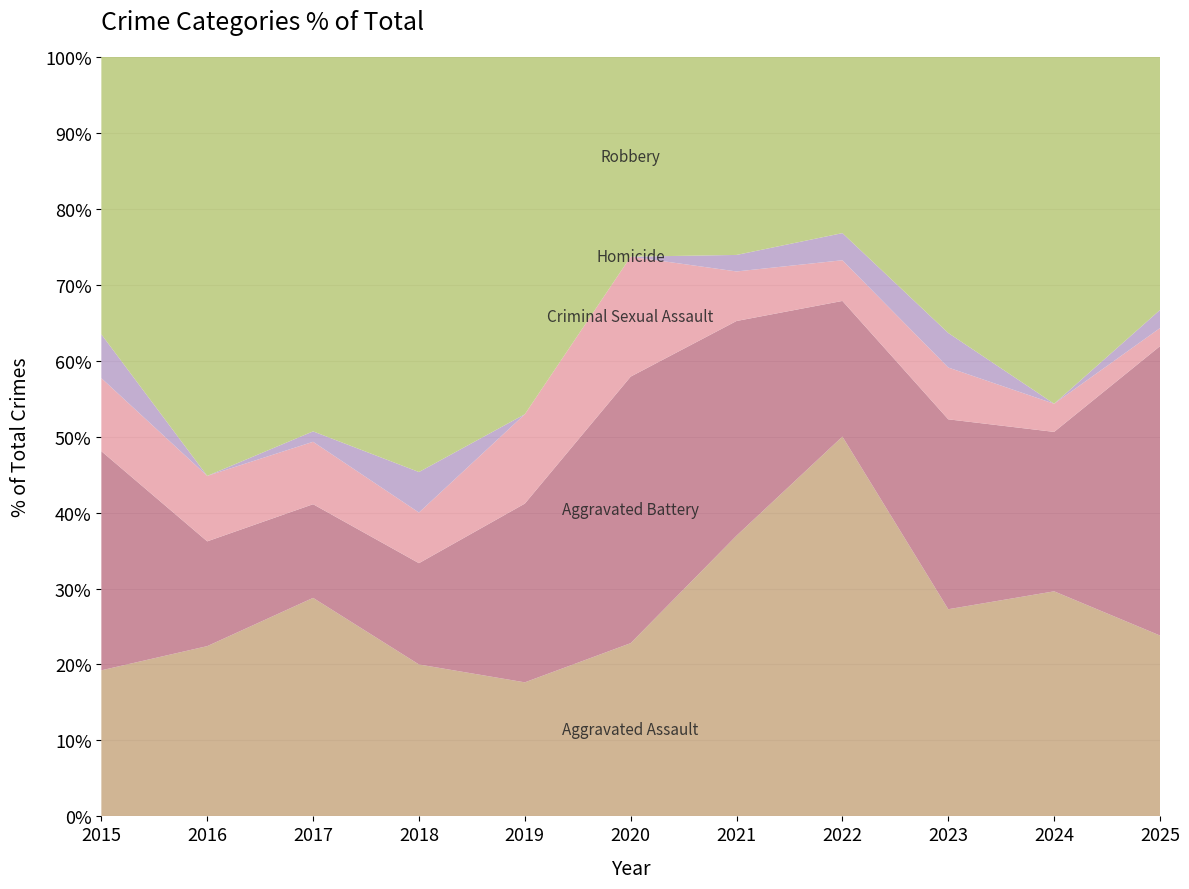

What is the total value across all series at 2023?

100.0